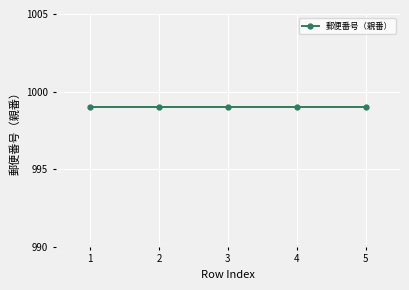

Rank the categories by value from lowest to highest.

1, 2, 3, 4, 5